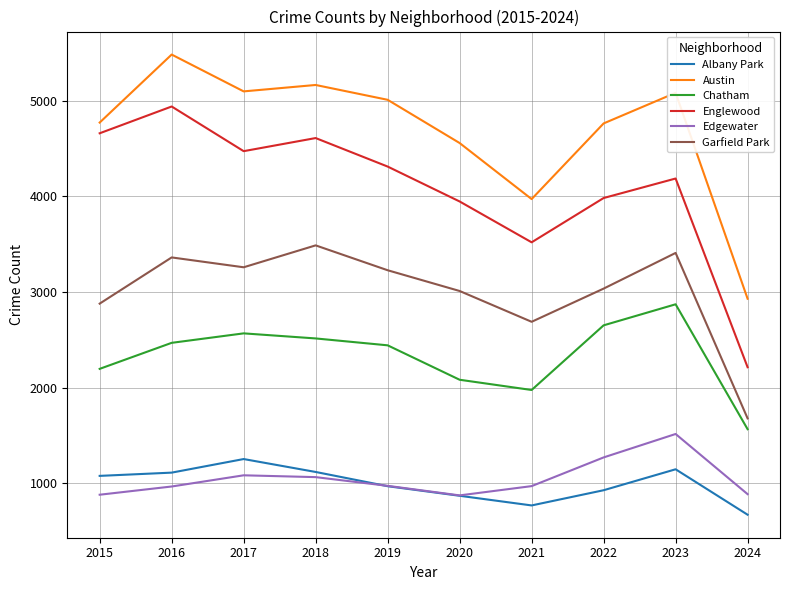

Rank the series by their maximum value, from lowest to highest.

Albany Park, Edgewater, Chatham, Garfield Park, Englewood, Austin